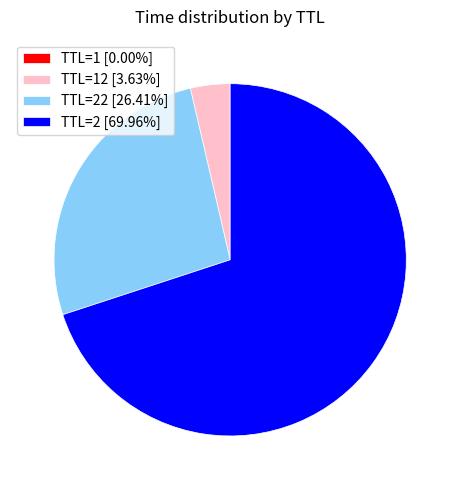

Is the sum of TTL=22 [26.41%] and TTL=2 [69.96%] greater than half?

Yes